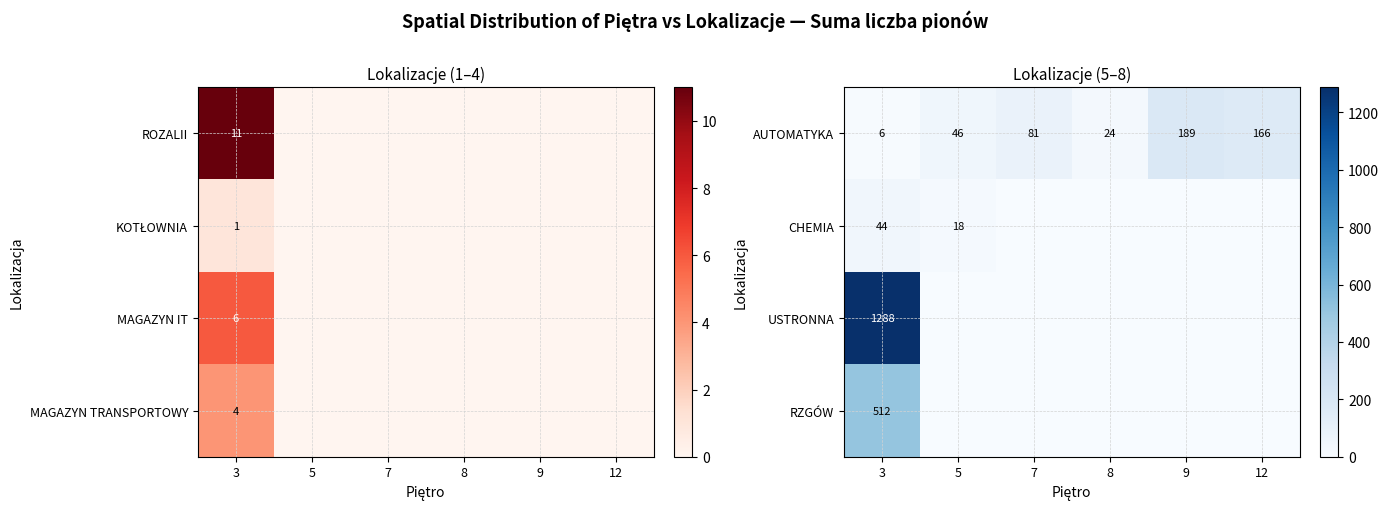

The value of CHEMIA at 5 is 11. True or false?

False